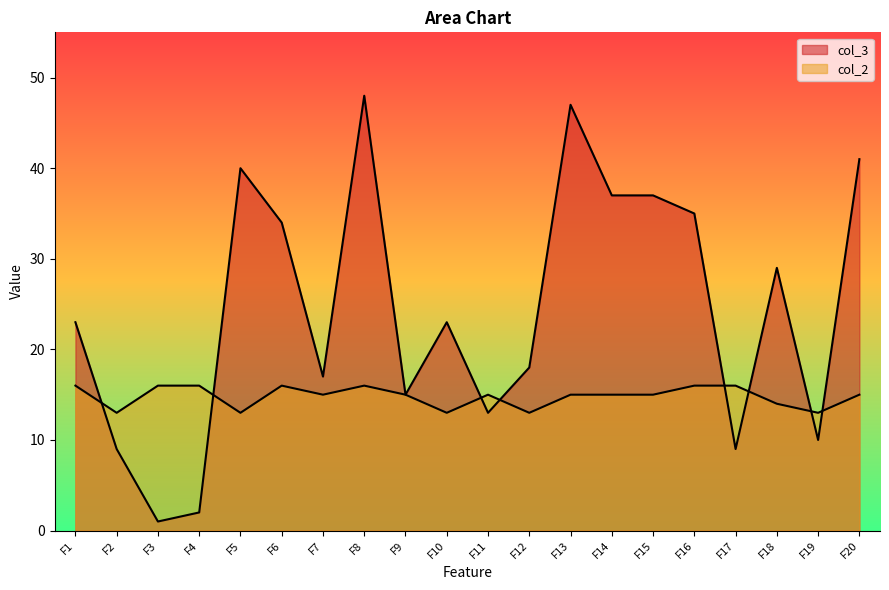

What is the difference between the col_2 values at F19 and F13?

2